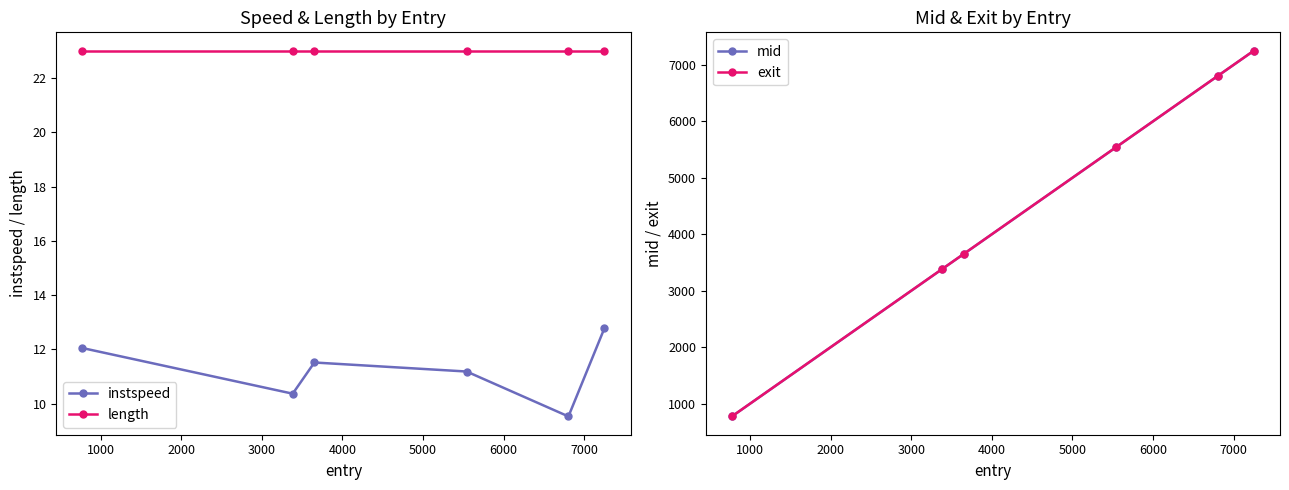

True or false: length has more than 2 points higher than both neighbors.

False